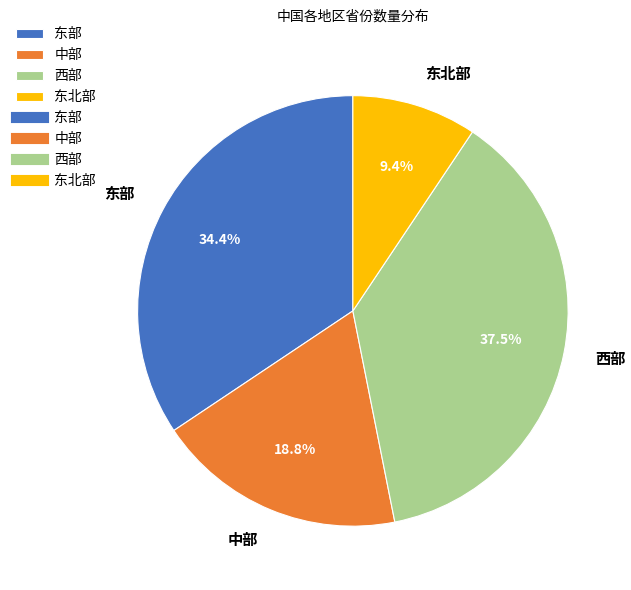

Does 东北部 account for over 50% of the chart?

No